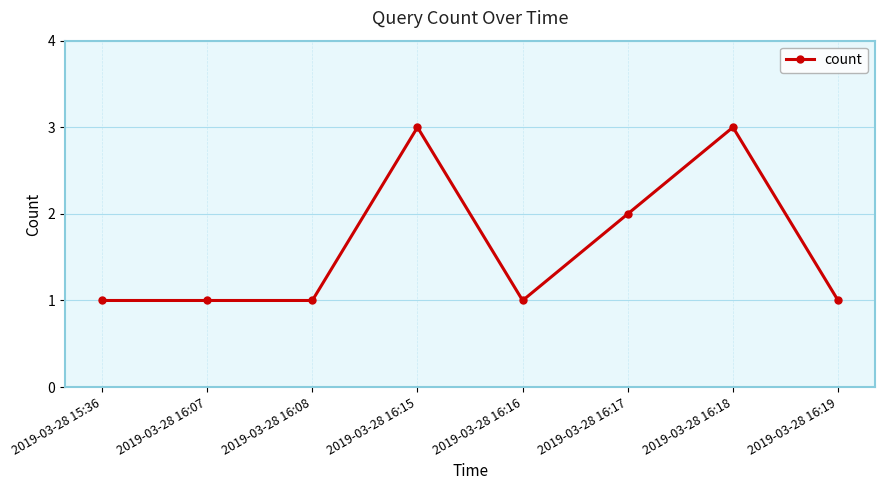

Count the values in the range 1 to 3.

8